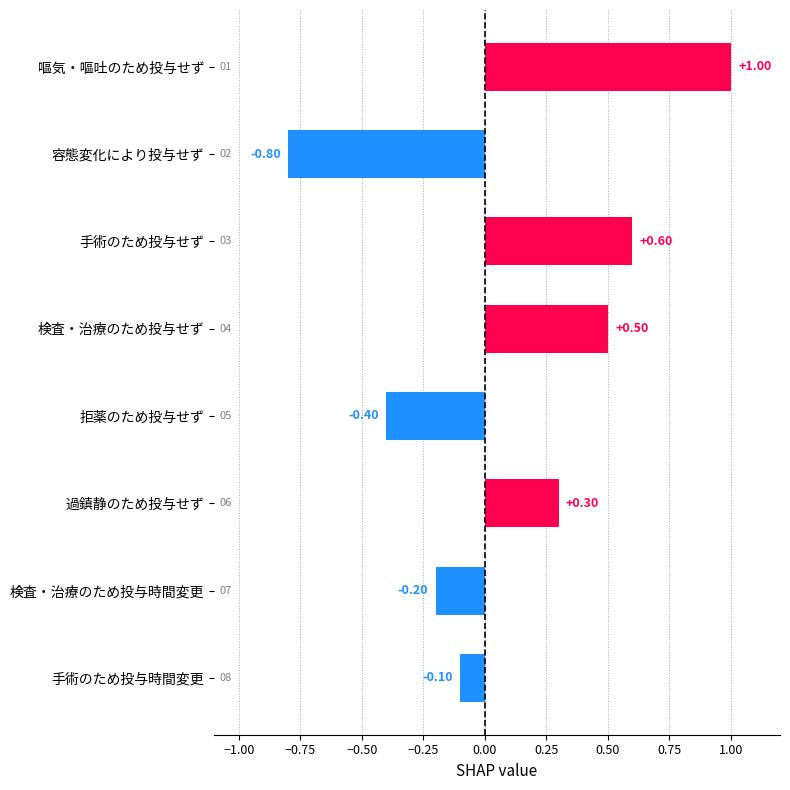

Rank the categories by value from lowest to highest.

容態変化により投与せず, 拒薬のため投与せず, 検査・治療のため投与時間変更, 手術のため投与時間変更, 過鎮静のため投与せず, 検査・治療のため投与せず, 手術のため投与せず, 嘔気・嘔吐のため投与せず